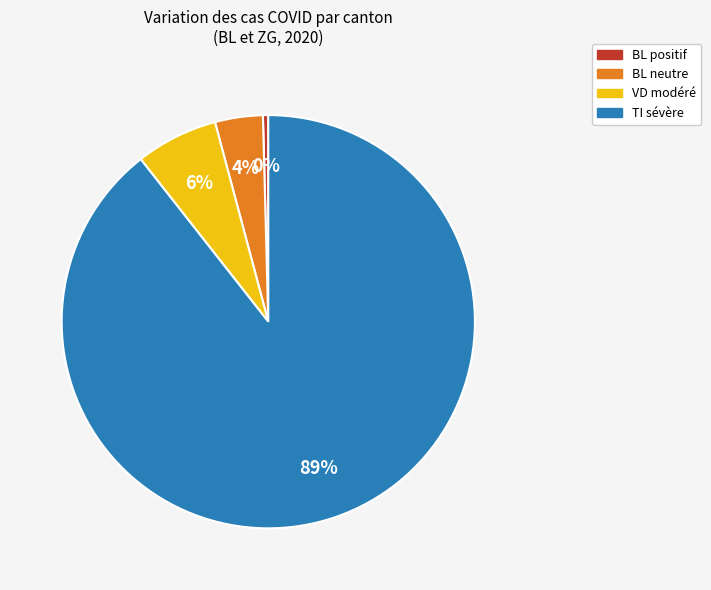

Combined, do BL positif and BL neutre account for over 50%?

No